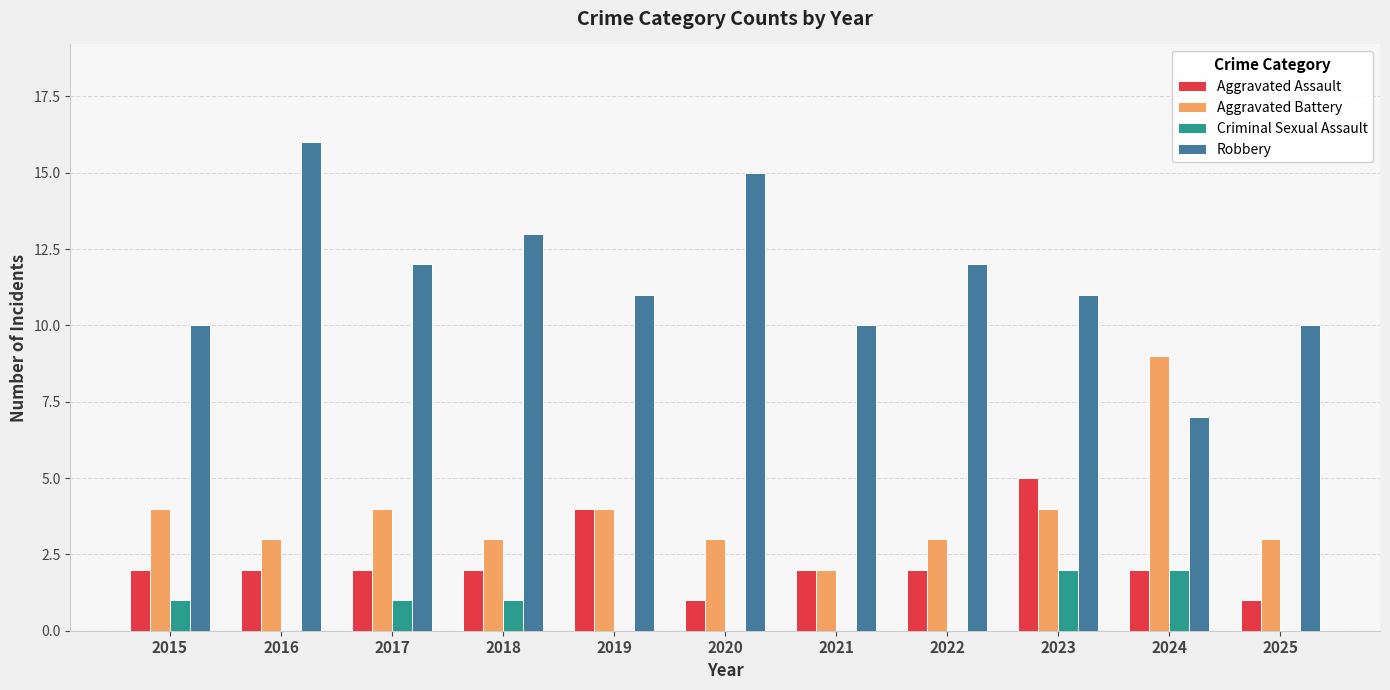

What is the total value across all series at 2023?

22